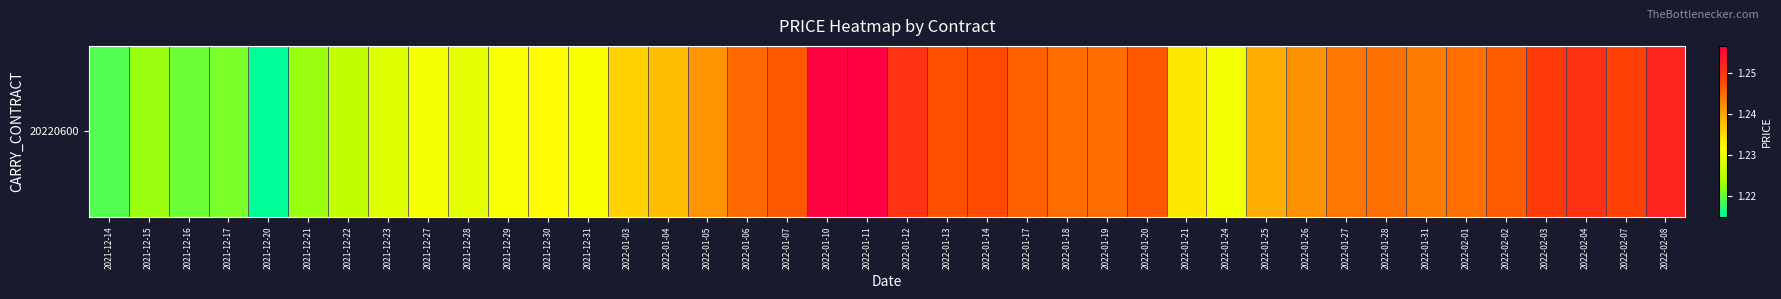

Count the number of categories in the chart.

40